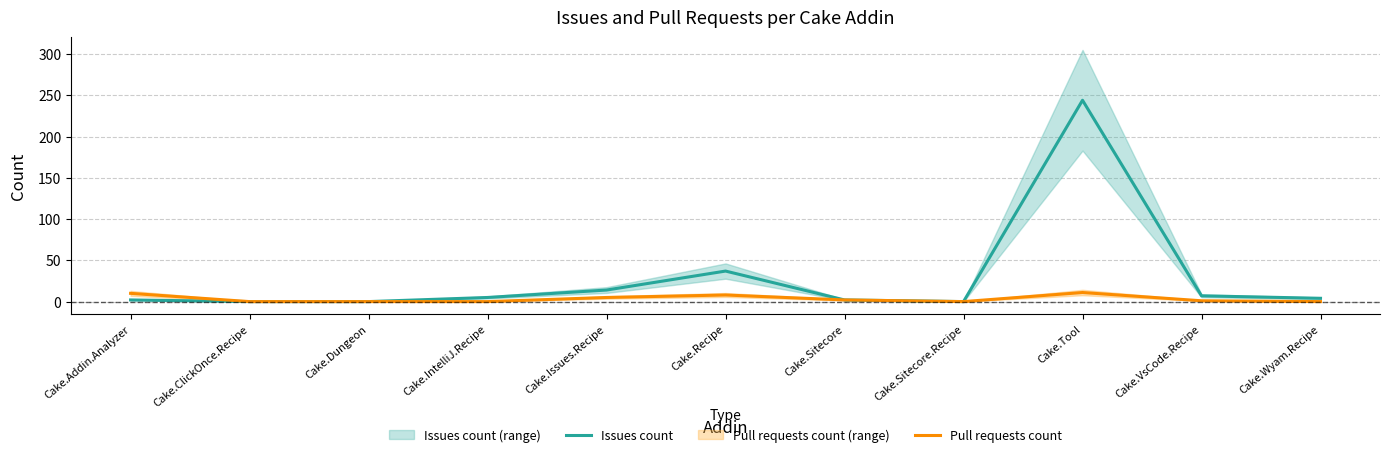

How many data points in Issues count are less than 4?

5